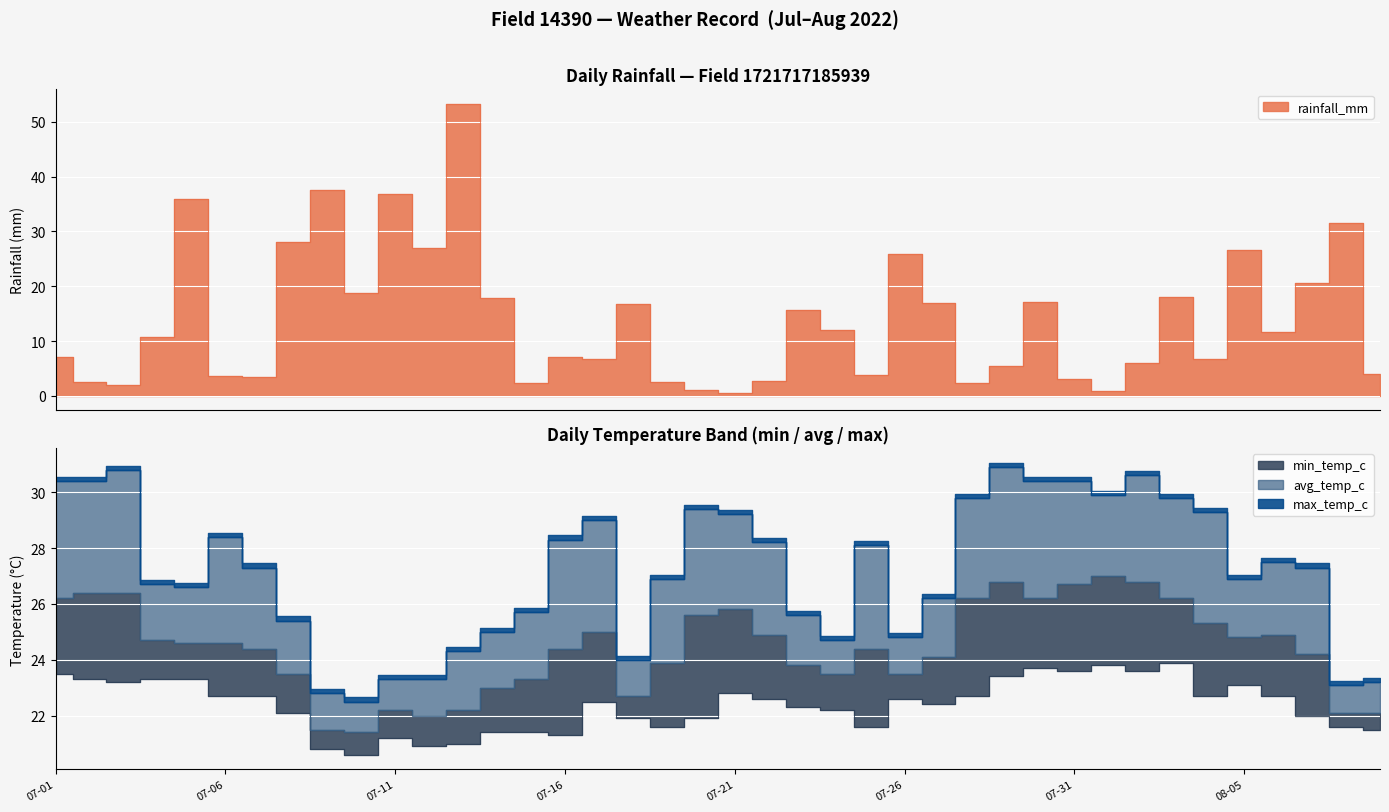

Rank the series by their average value, from highest to lowest.

max_temp_c, avg_temp_c, min_temp_c, rainfall_mm